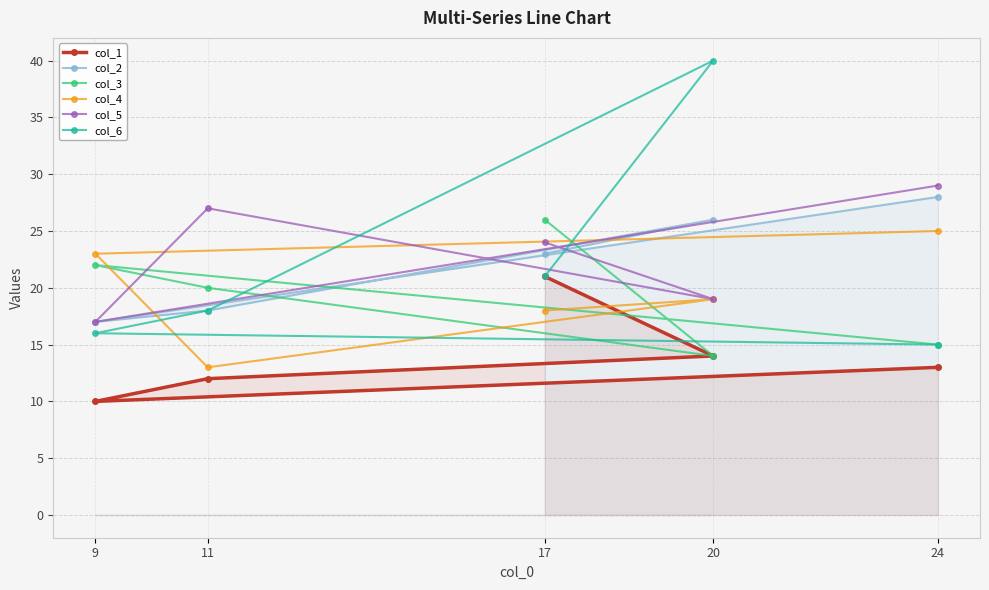

Is this an area chart (filled region under the line)?

No